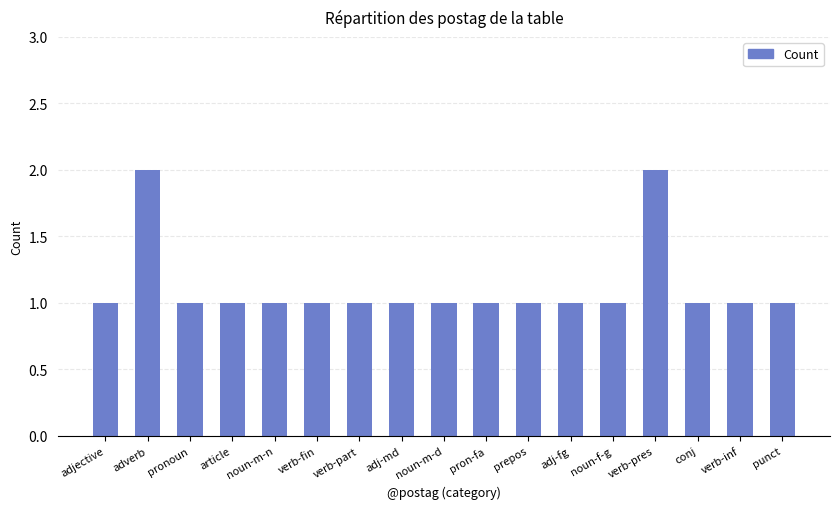

What is the minimum value shown in the chart?

1